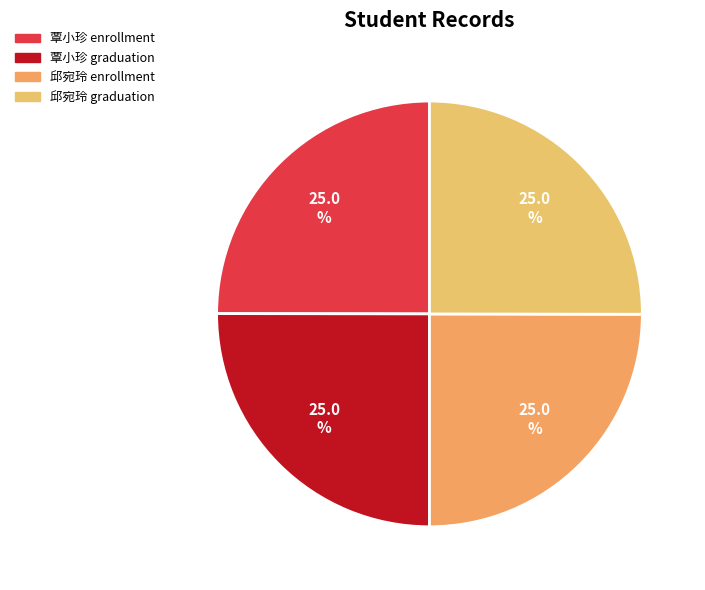

Does any single category account for the majority?

No